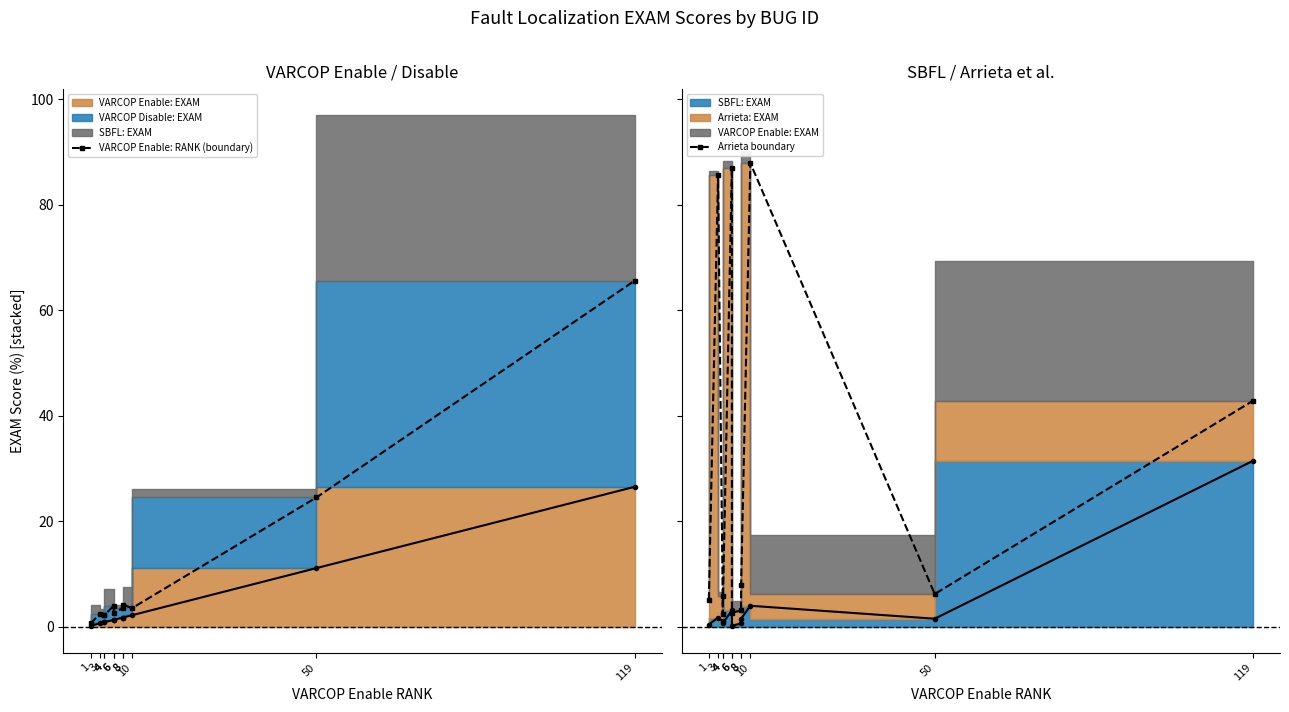

Reading left to right, list all the values displayed in this chart.

VARCOP Enable: RANK (boundary): 0.7	2.5	2.2	2.2	4.0	2.7	3.6	4.2	3.6	24.6	65.6
Arrieta boundary: 5.1	85.7	5.8	2.5	87.1	2.7	3.1	8.0	87.9	6.2	42.9